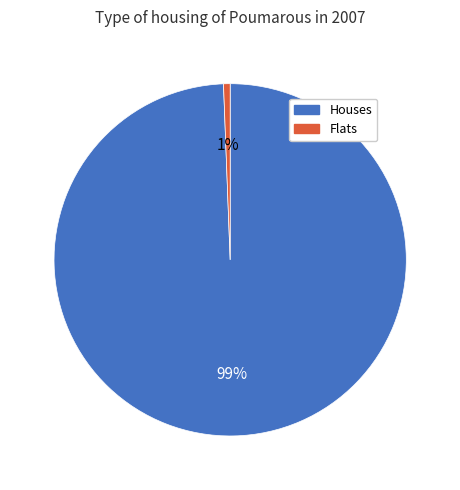

To the nearest percent, what is the average slice percentage?

50%